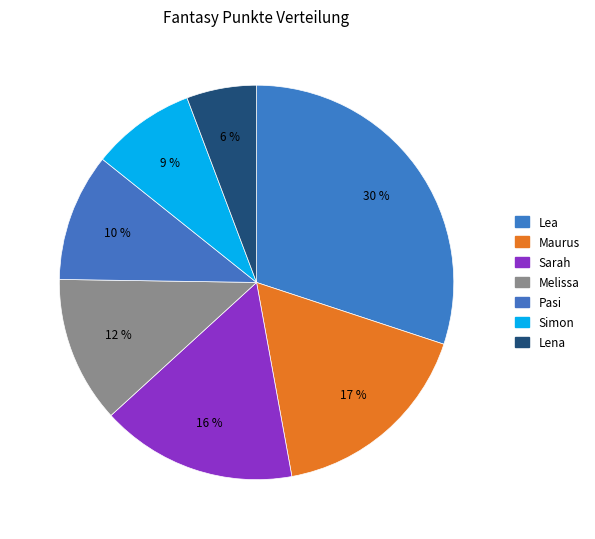

Which category has the biggest portion of the pie?

Lea